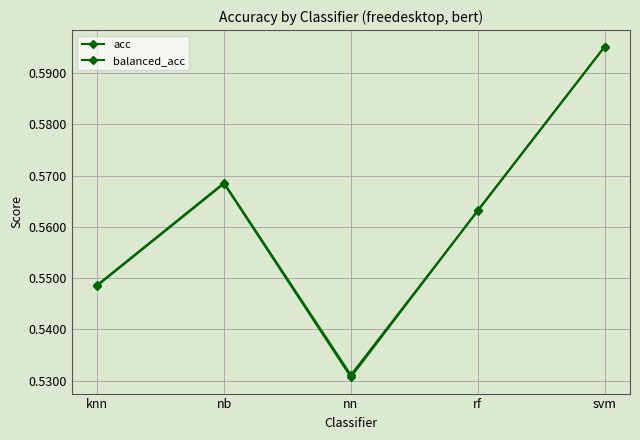

How many lines are shown in the chart?

2